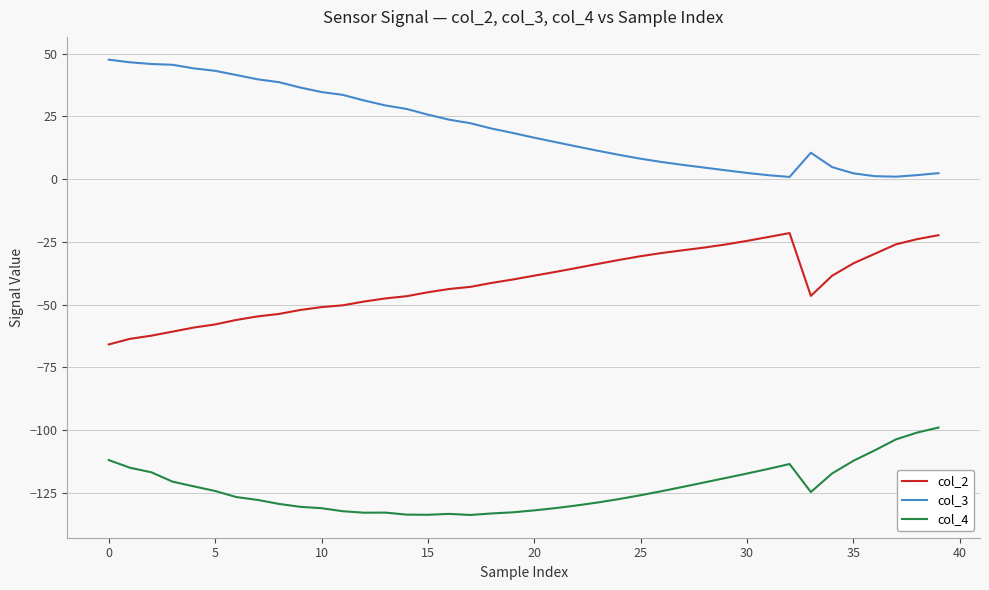

Rank the series by their maximum value, from highest to lowest.

col_3, col_2, col_4